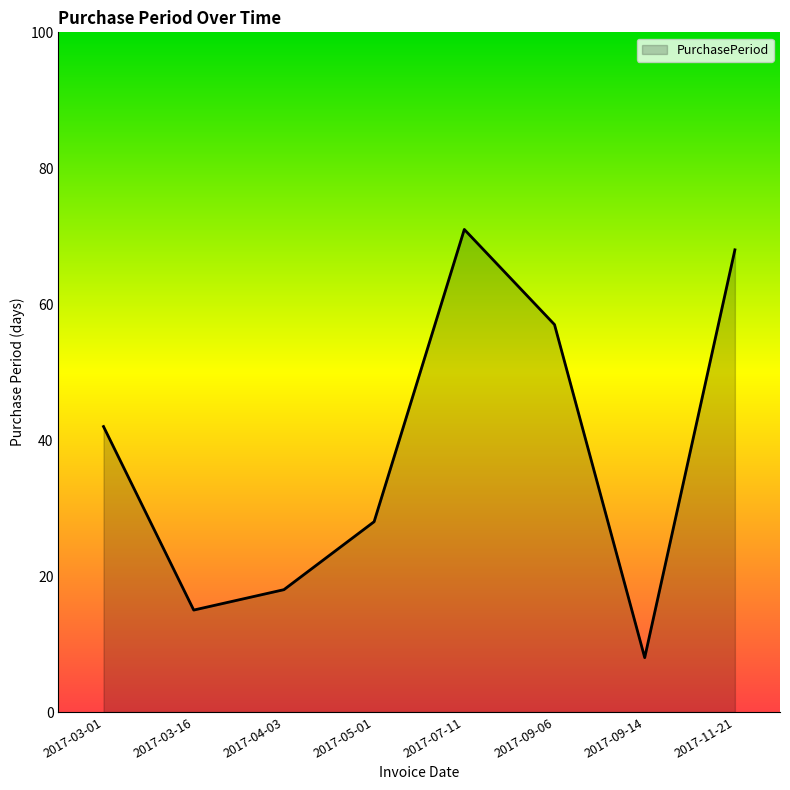

How many categories are shown in the chart?

8